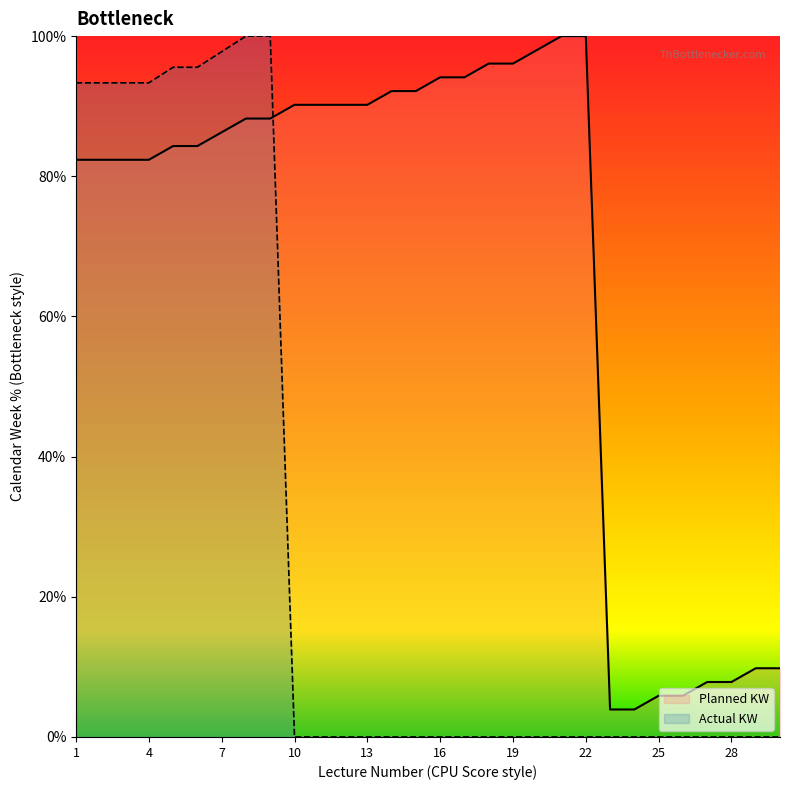

At which label does Planned KW first exceed 88?

8